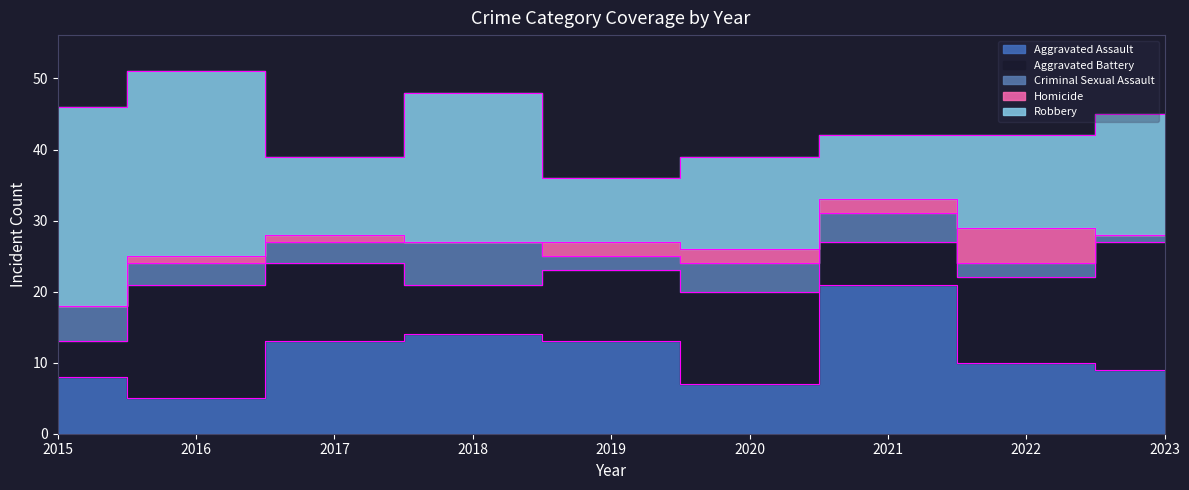

Rank the series at 2018 from lowest to highest value.

Homicide, Criminal Sexual Assault, Aggravated Battery, Aggravated Assault, Robbery